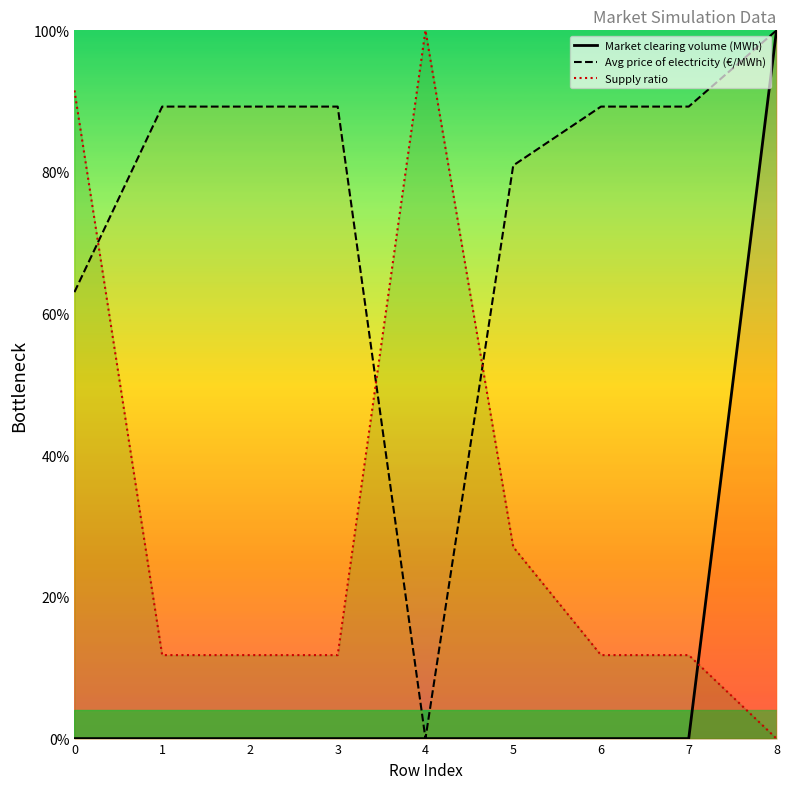

In Market clearing volume (MWh), how many points are lower than both neighbors (excluding endpoints)?

1